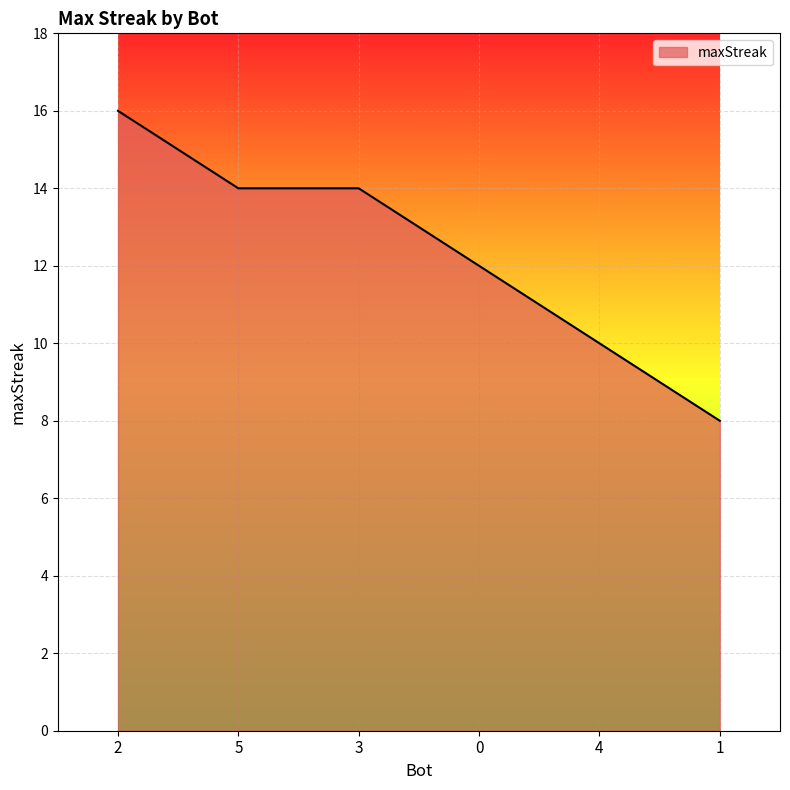

True or false: the data shows 5 at 5.

False